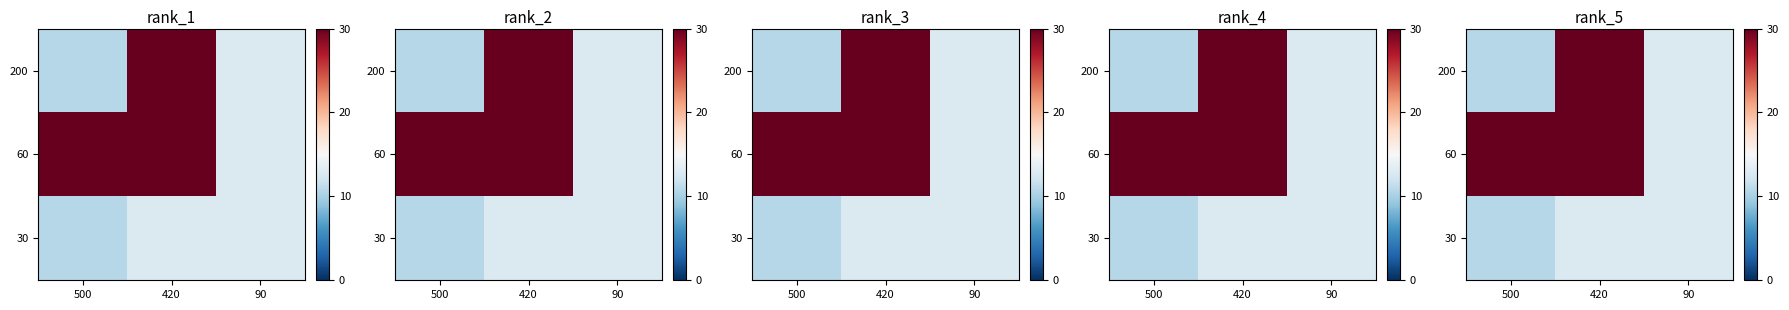

How many data points does each series have?

3